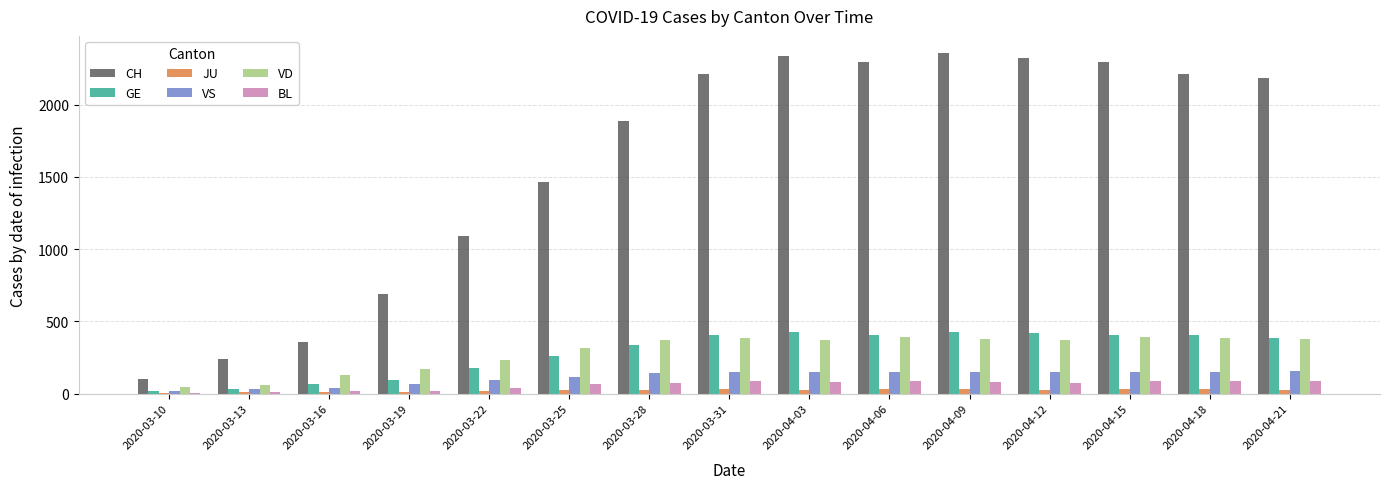

Which series has the largest total across all categories?

CH